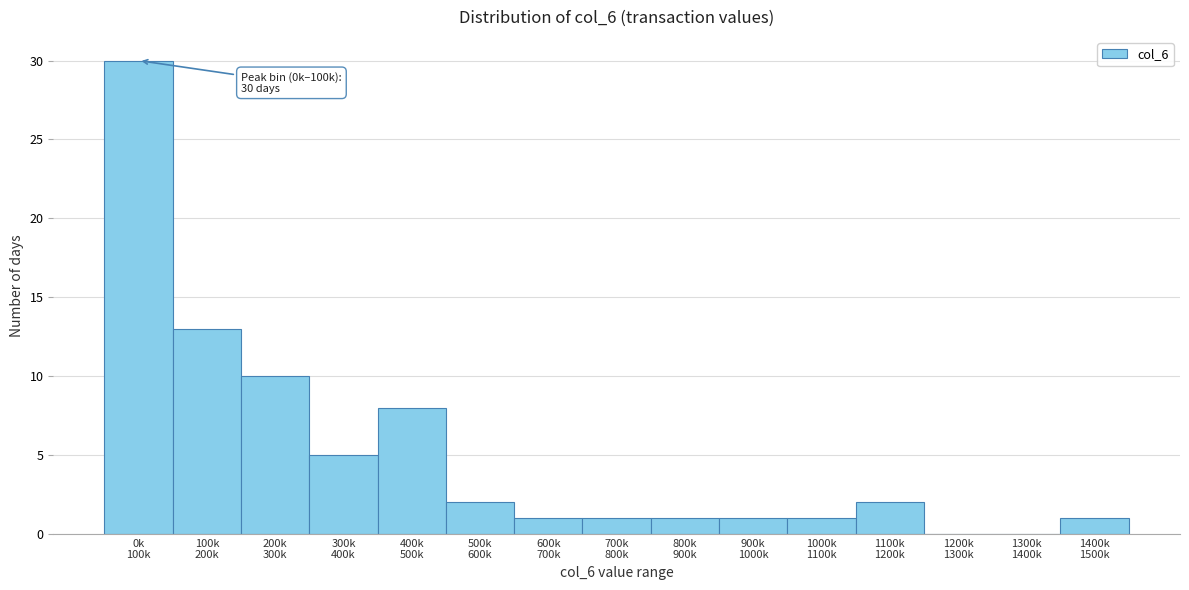

What is the greatest value displayed?

30